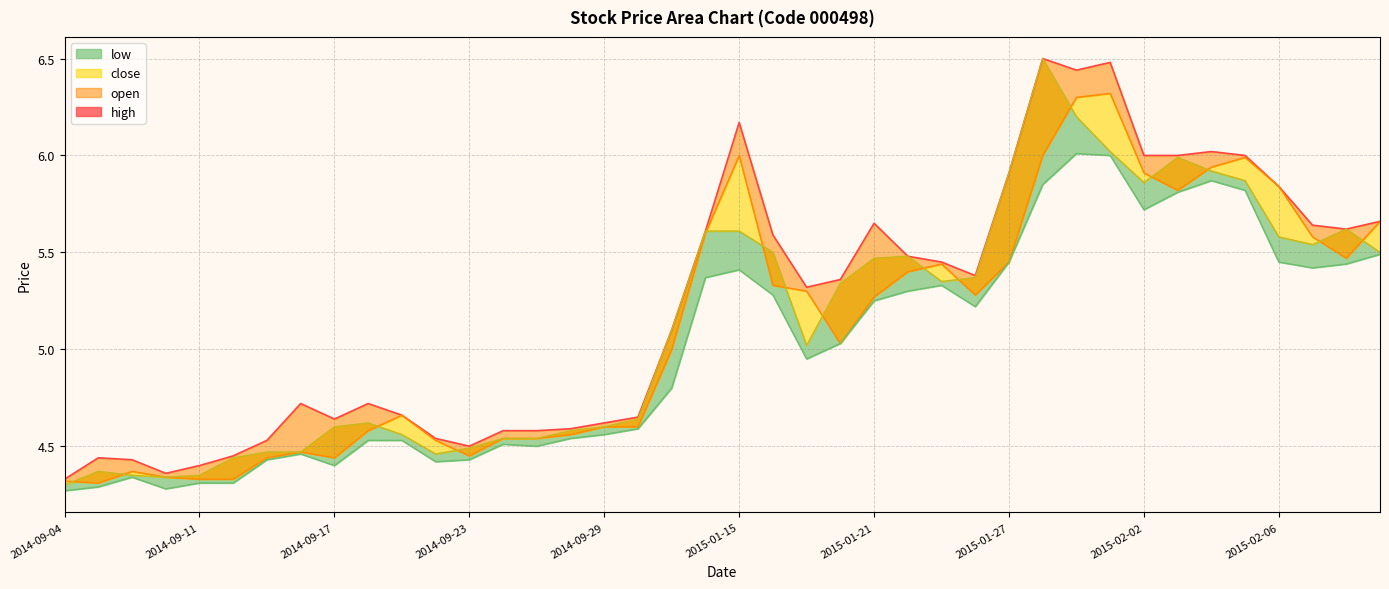

What position from the left is 17?

18